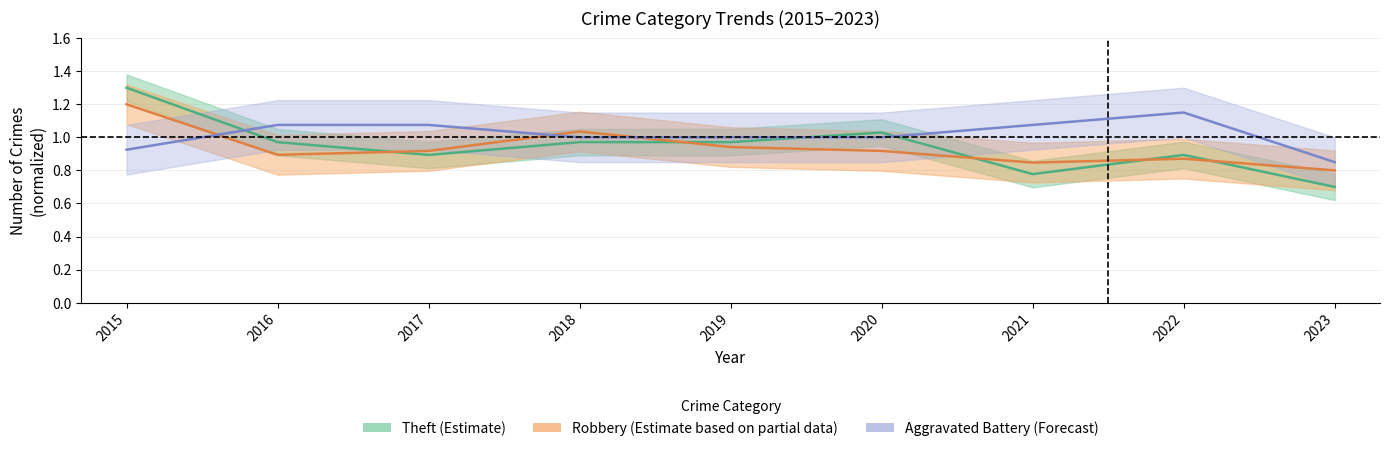

What is the average value of the Robbery series?

0.9